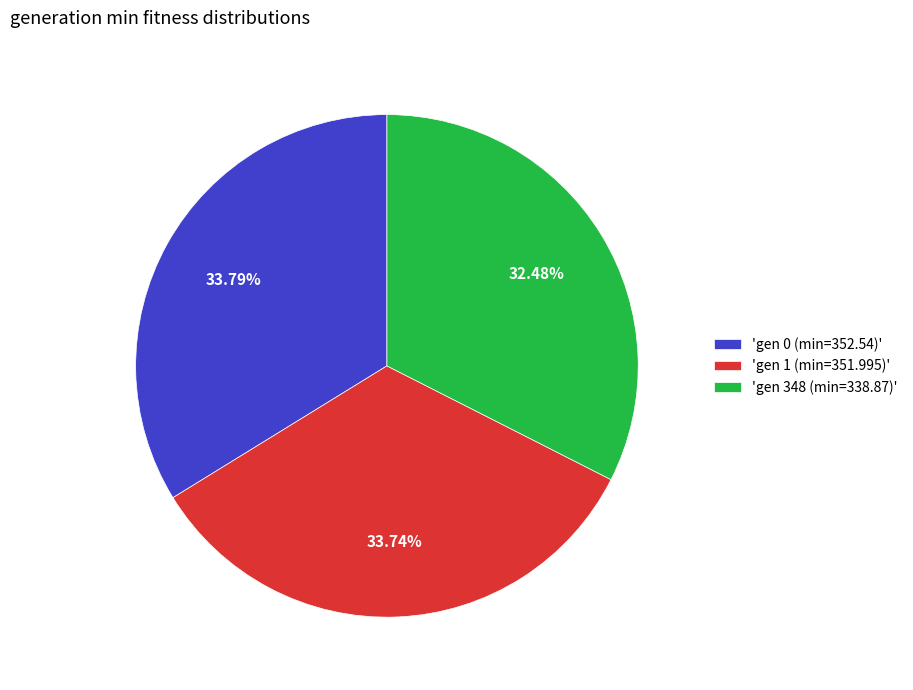

How many slices are in this pie chart?

3